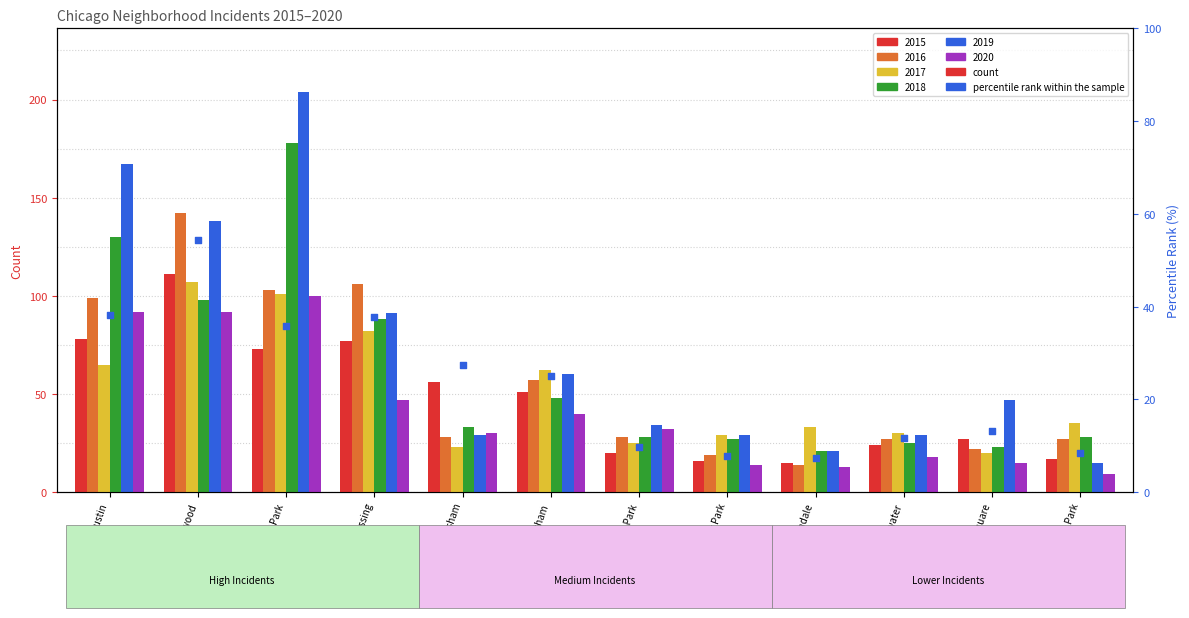

What is the change in value from Austin to Grand Crossing?

-0.5